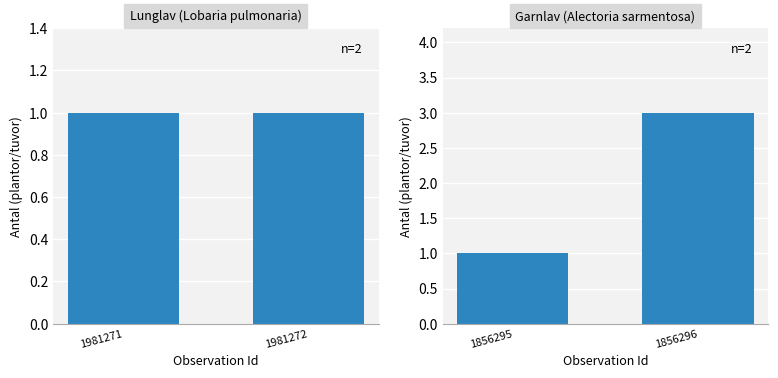

What is the value of the Garnlav (Alectoria sarmentosa) bar at the 1st from the left?

1